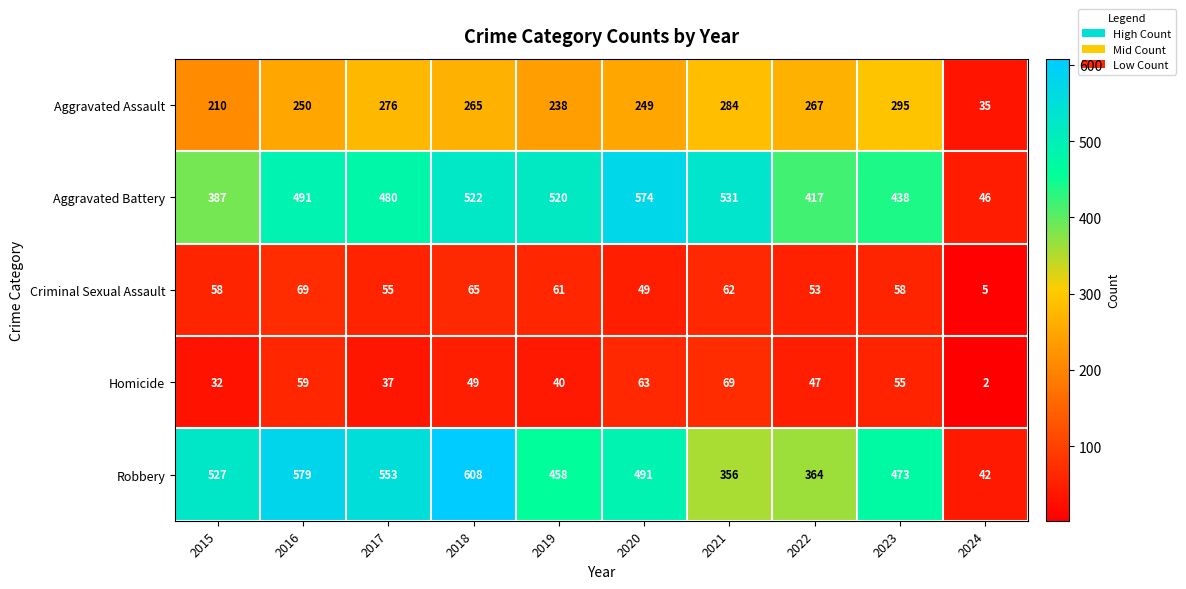

At which category is the sum across all series the highest?

2018